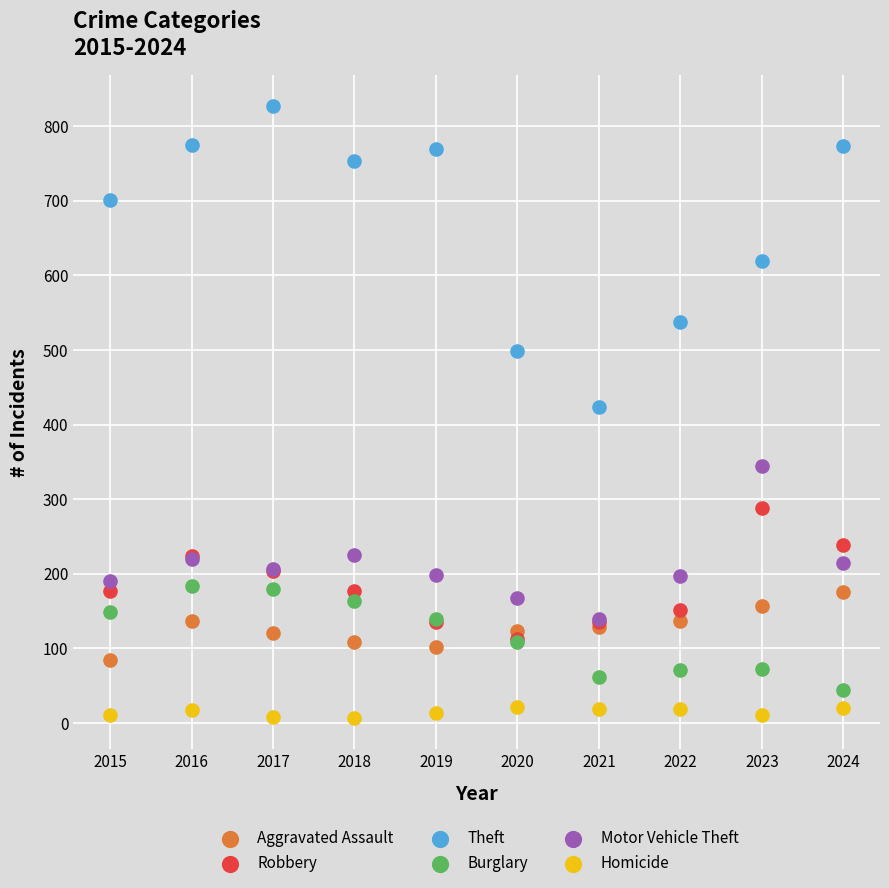

What are all the series names shown in the legend?

Aggravated Assault, Robbery, Theft, Burglary, Motor Vehicle Theft, Homicide